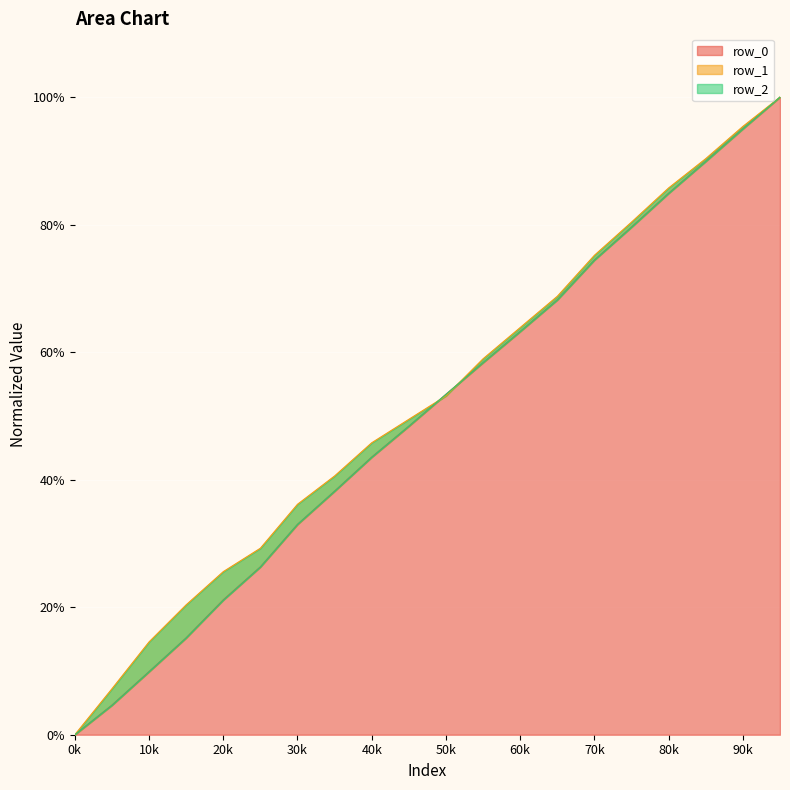

True or false: row_1 has a value of 109.9 at 60.

False